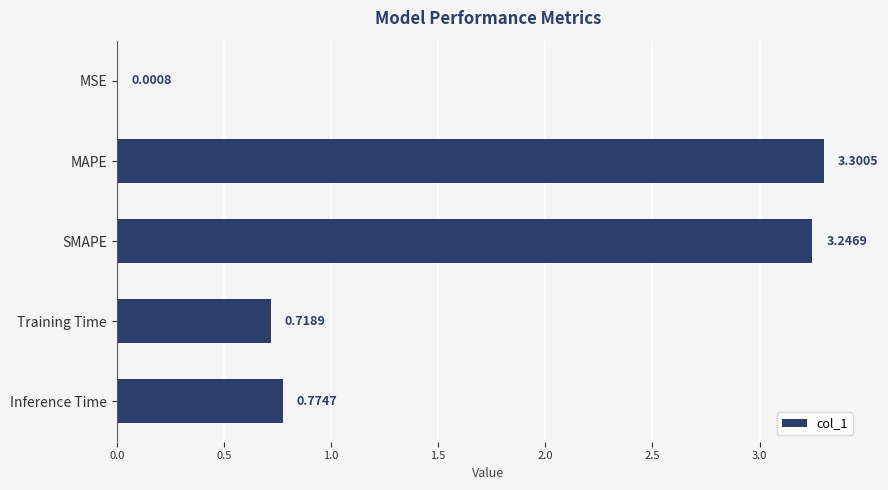

Which label corresponds to the largest value in the chart?

MAPE